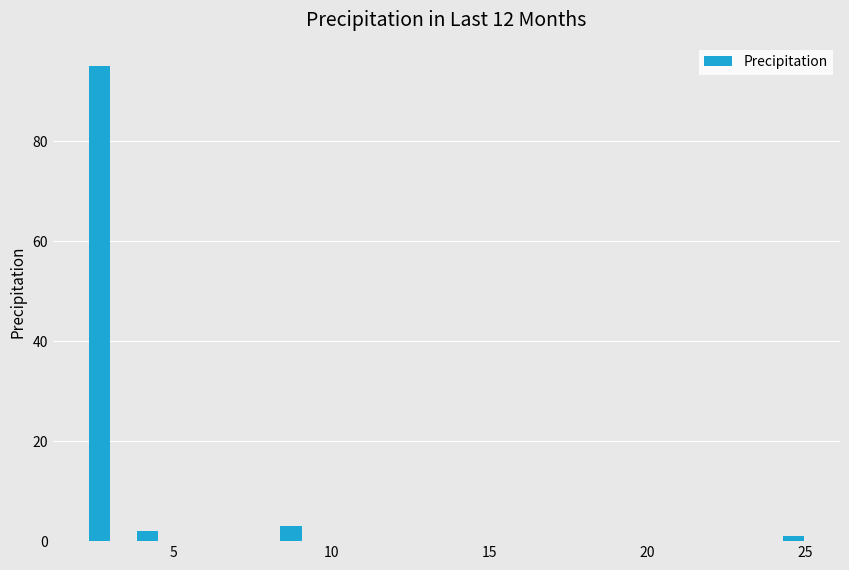

Read against the x-axis, roughly where is the centre of the tallest bar?

2.5